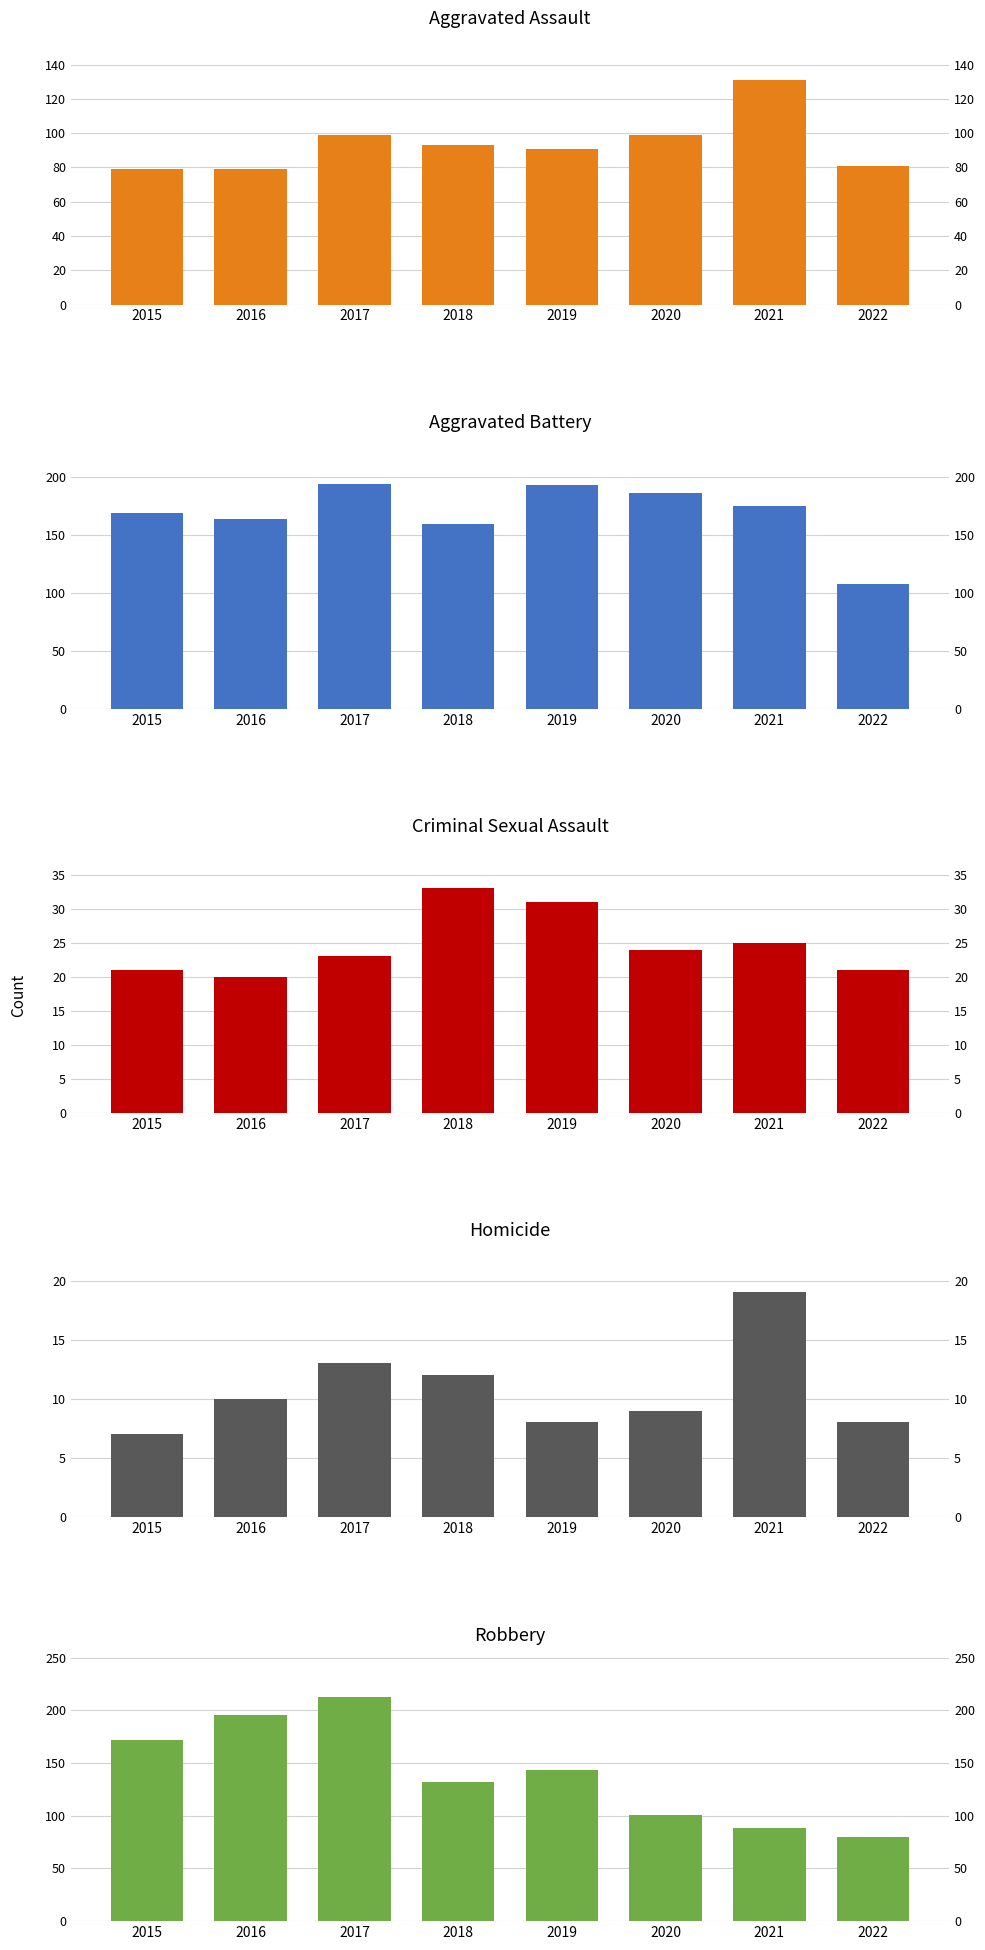

What is the value of the Criminal Sexual Assault bar at the 3rd from the left?

23